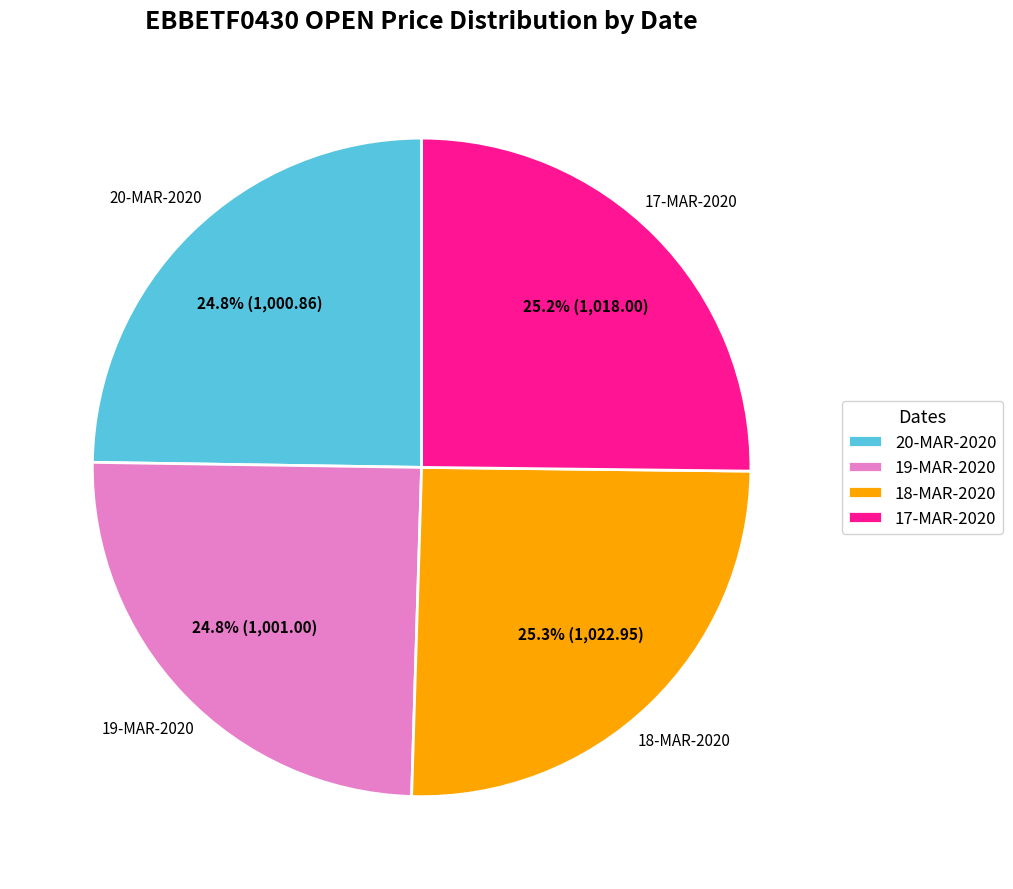

How many slices are in this pie chart?

4